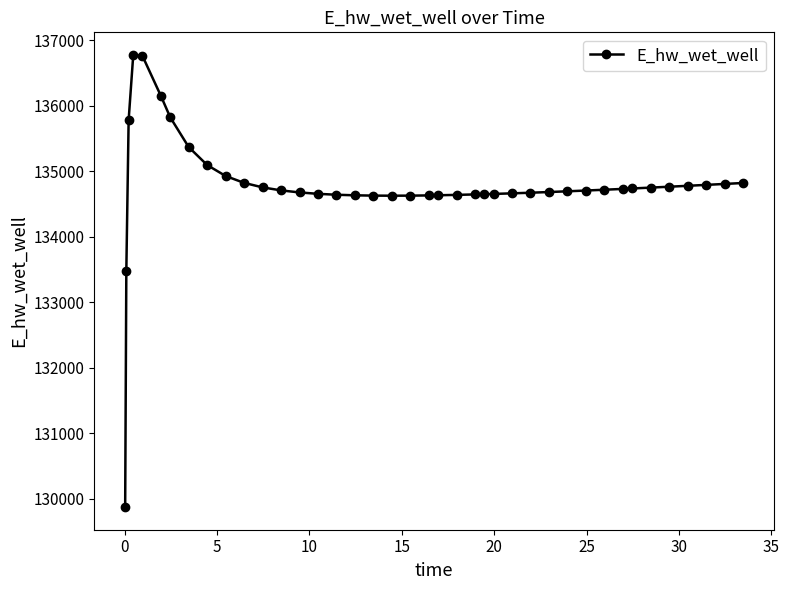

What is the average value?

134771.9